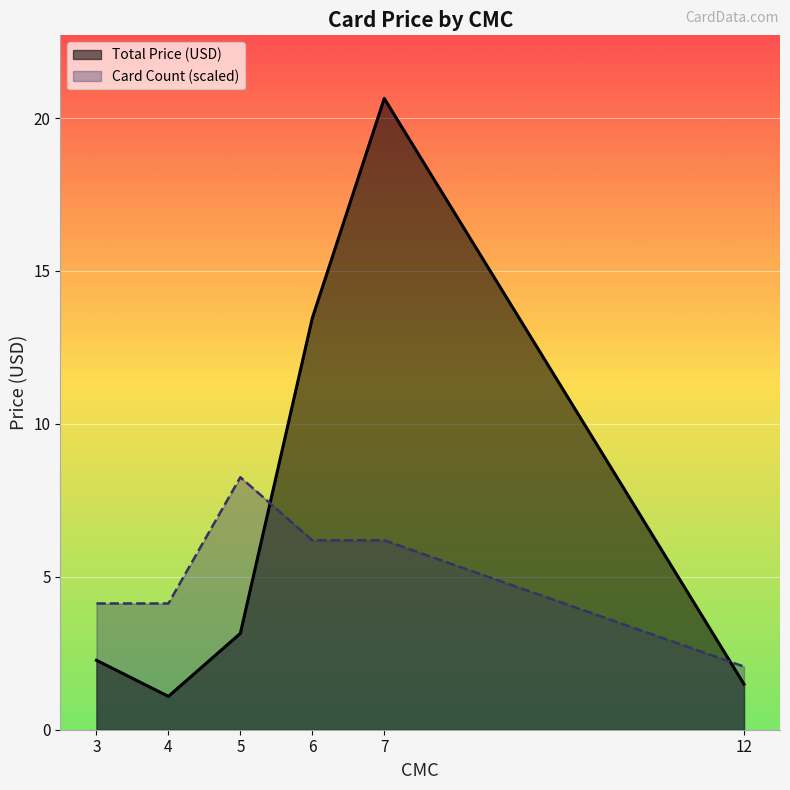

At which label does Card Count (scaled) reach its peak?

5